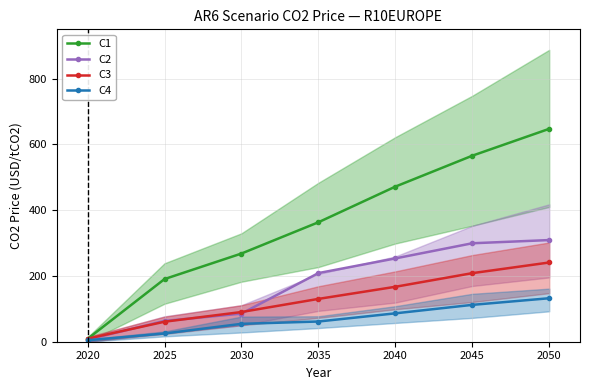

At which category is the sum across all series the highest?

2050